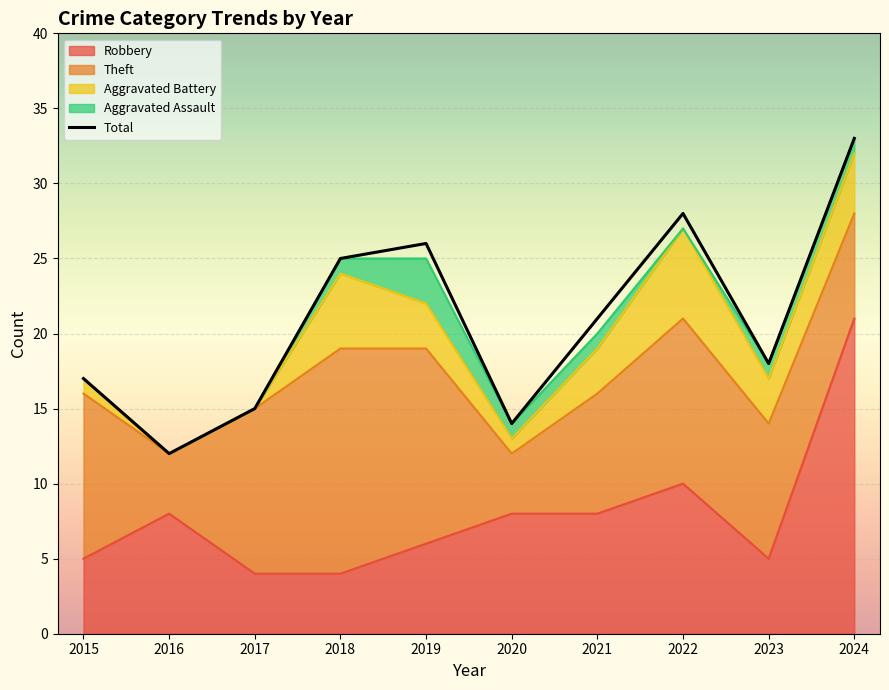

At how many categories does at least one series exceed 18?

5